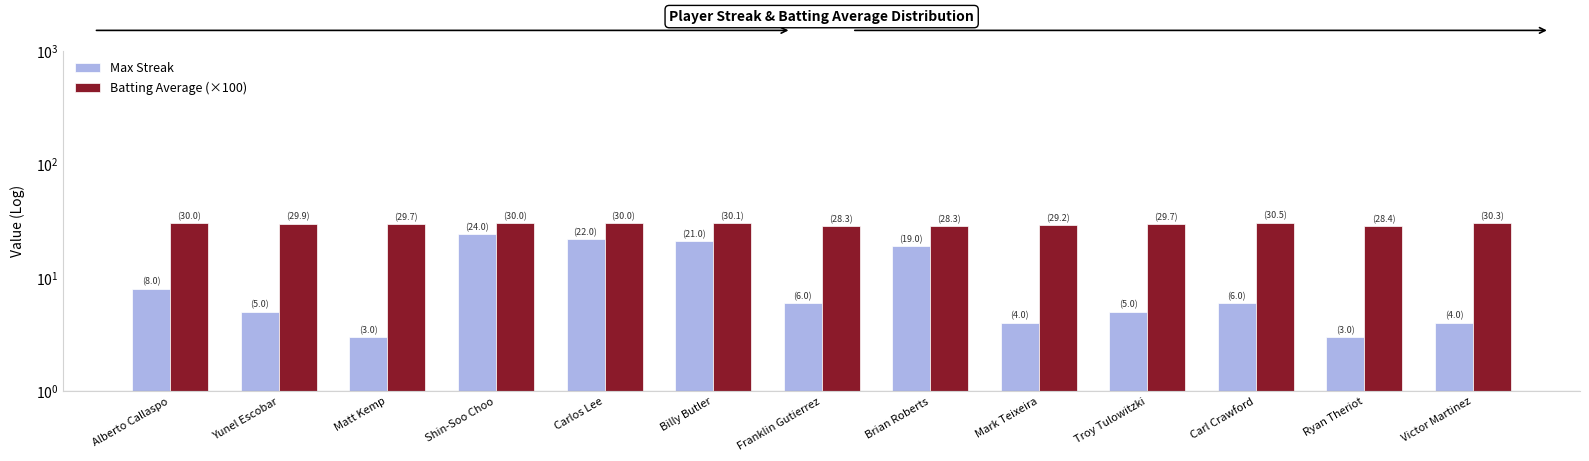

Which has a higher value, Billy Butler or Shin-Soo Choo?

Shin-Soo Choo